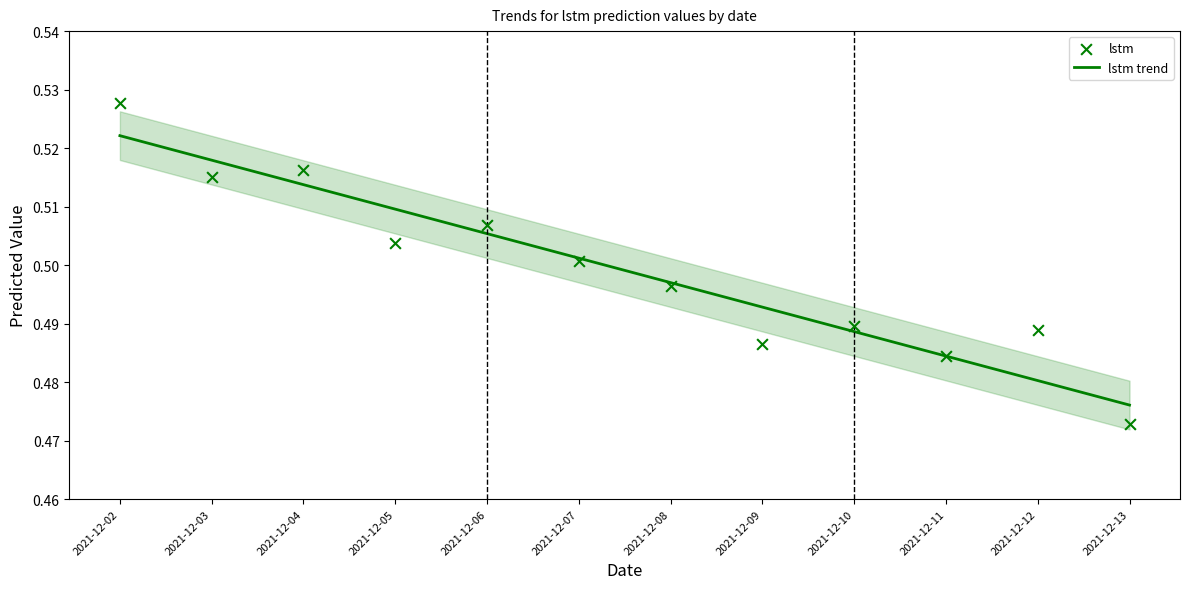

Which series reaches the maximum Y coordinate?

lstm